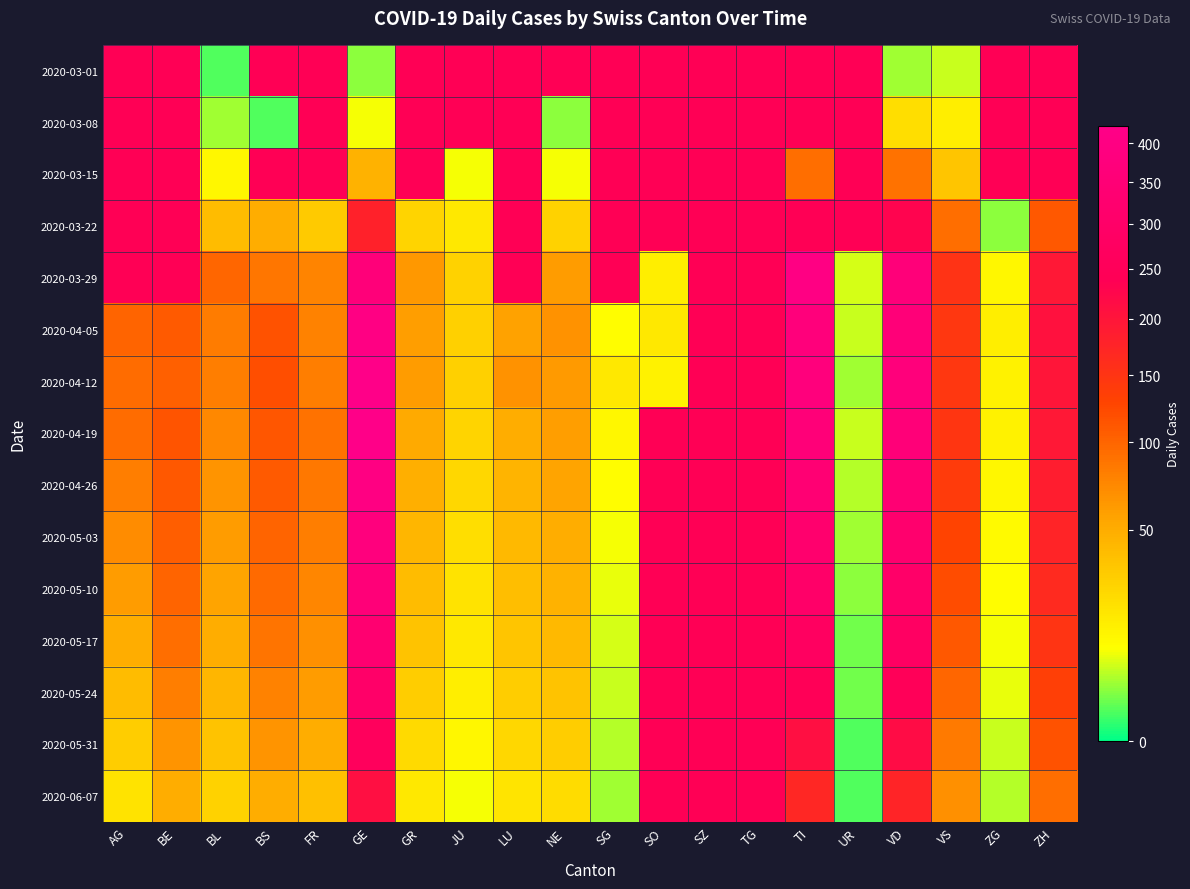

Rank the series at SO from lowest to highest value.

2020-04-12, 2020-04-19, 2020-04-26, 2020-05-03, 2020-05-10, 2020-05-17, 2020-05-24, 2020-05-31, 2020-06-07, 2020-03-01, 2020-03-08, 2020-03-15, 2020-03-22, 2020-03-29, 2020-04-05